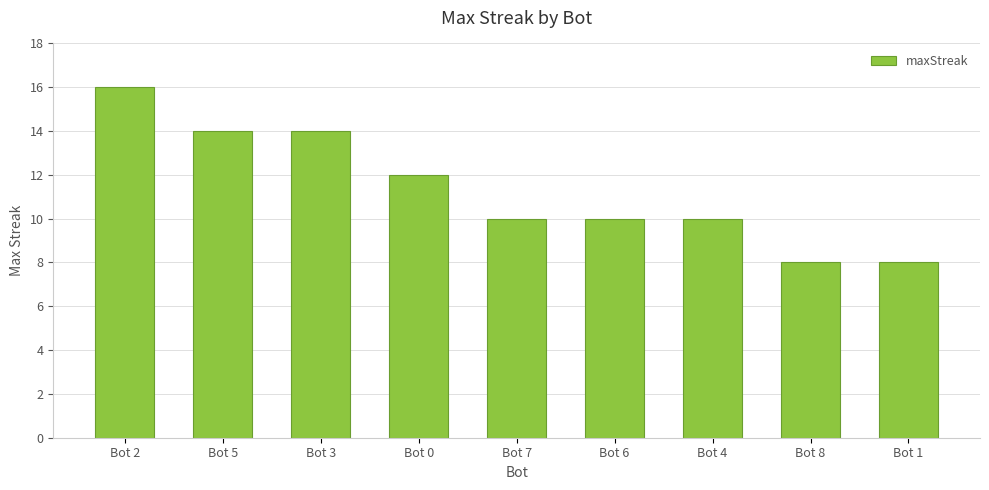

The chart shows a value of 10 at Bot 7. True or false?

True